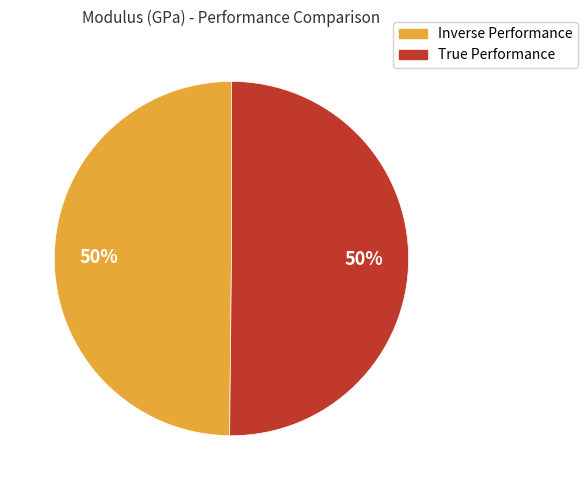

True or false: True Performance accounts for 44% of the total.

False